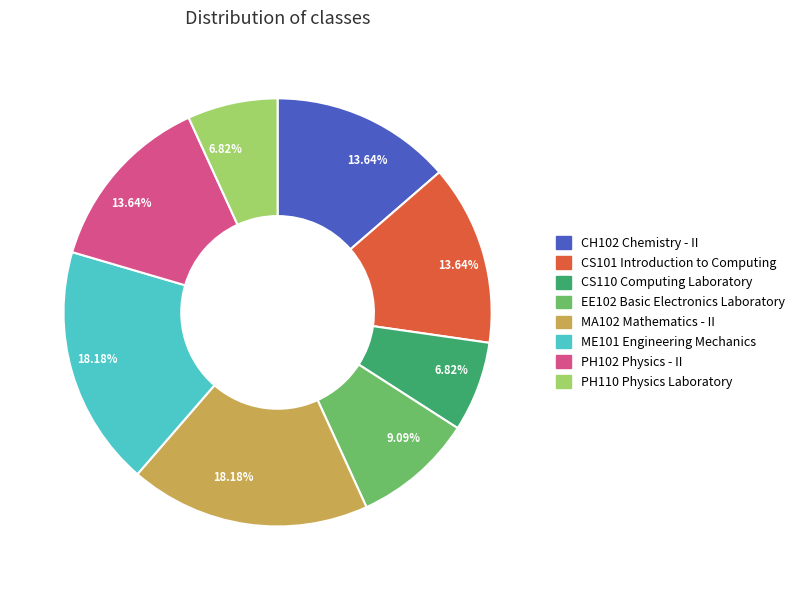

Is there any slice that represents more than half of the pie?

No